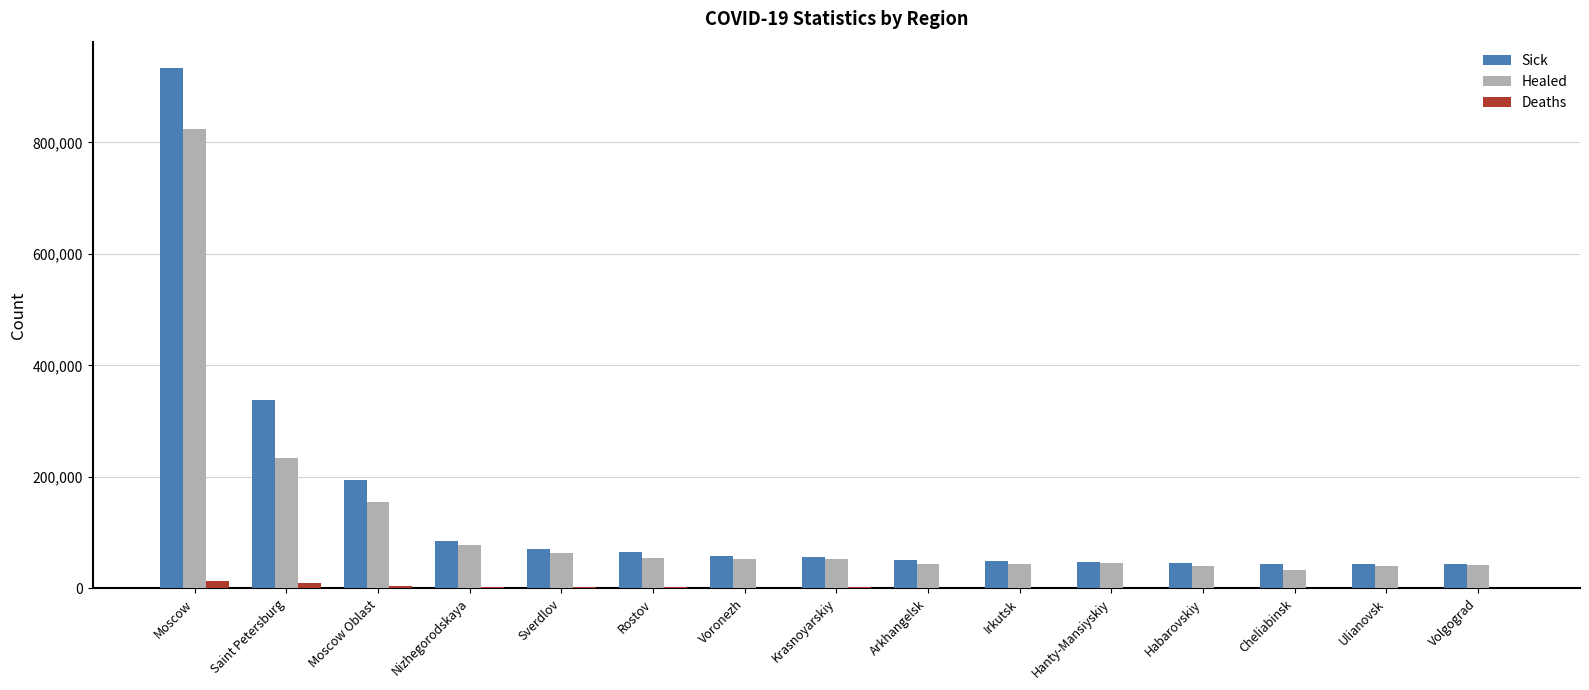

Between Saint Petersburg and Krasnoyarskiy, which series saw the biggest shift?

Sick